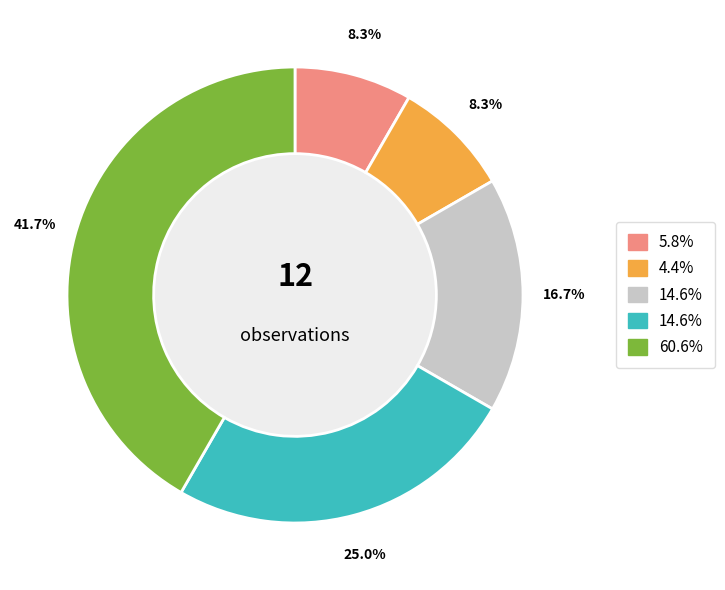

Is there any slice that represents more than half of the pie?

No